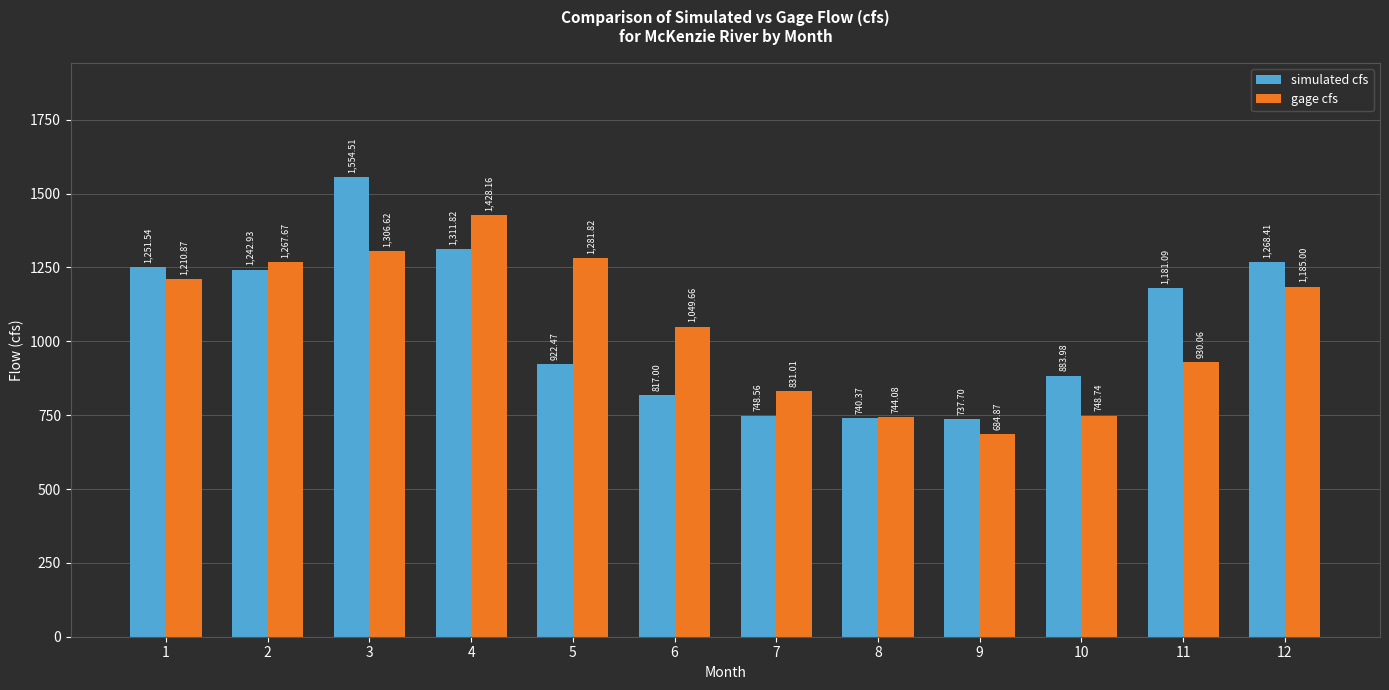

The value of gage cfs at 5 is 1705.5. True or false?

False